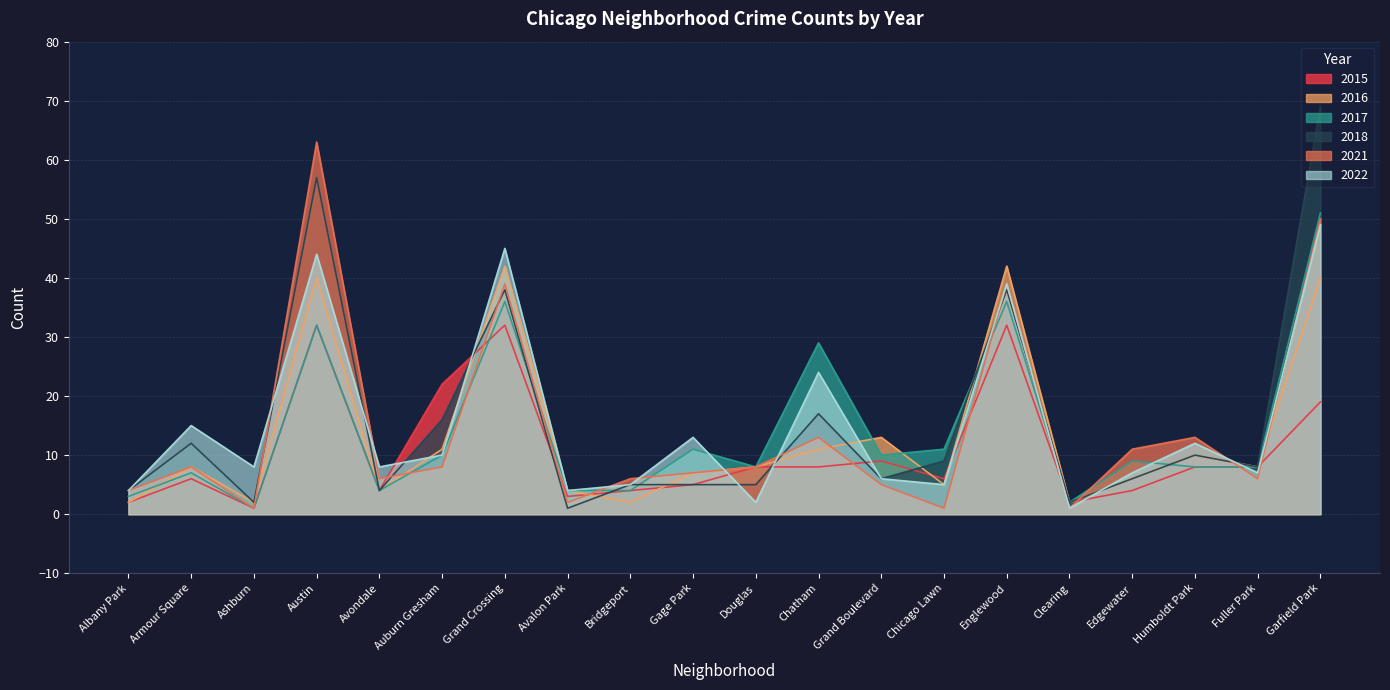

What is the difference between the maximum and minimum values in the 2021 series?

62